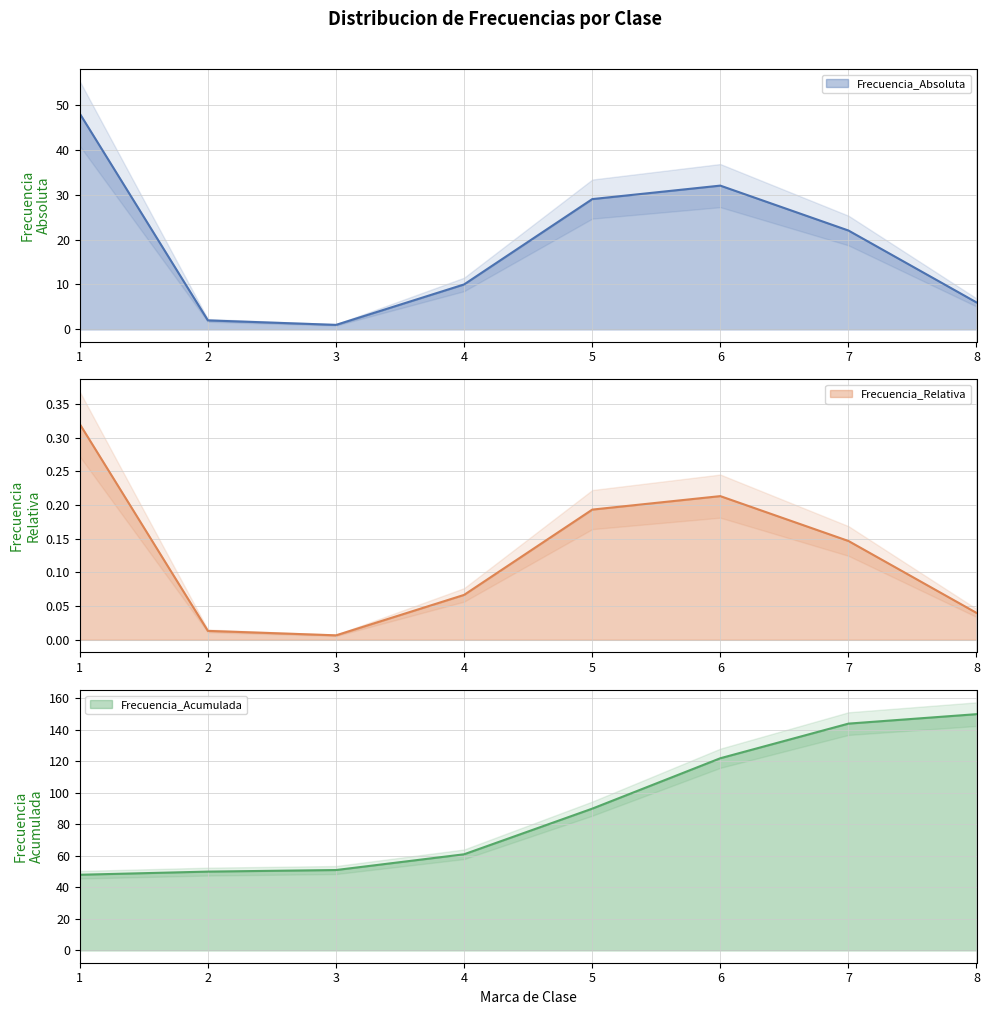

Which series has the largest total across all categories?

Frecuencia_Acumulada